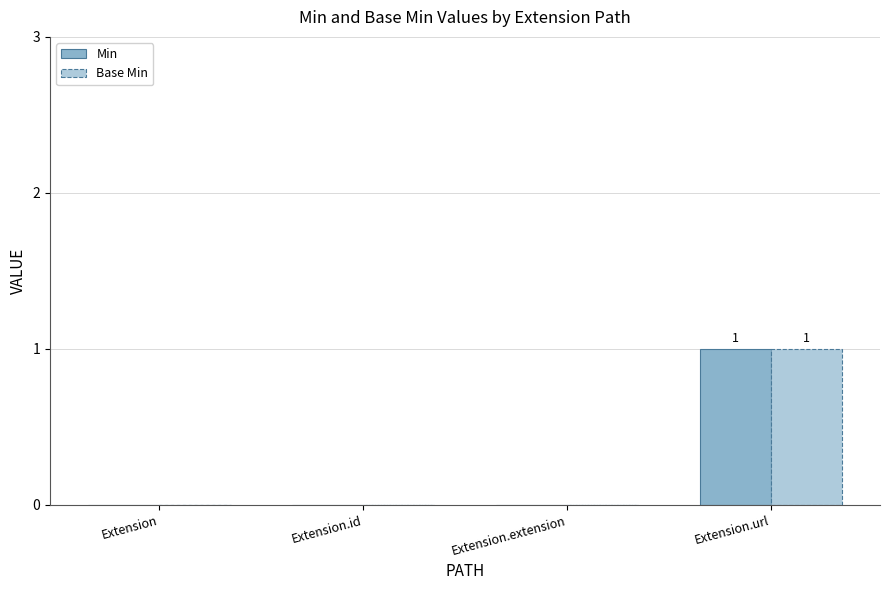

Is it true that Base Min equals 1 at Extension?

False